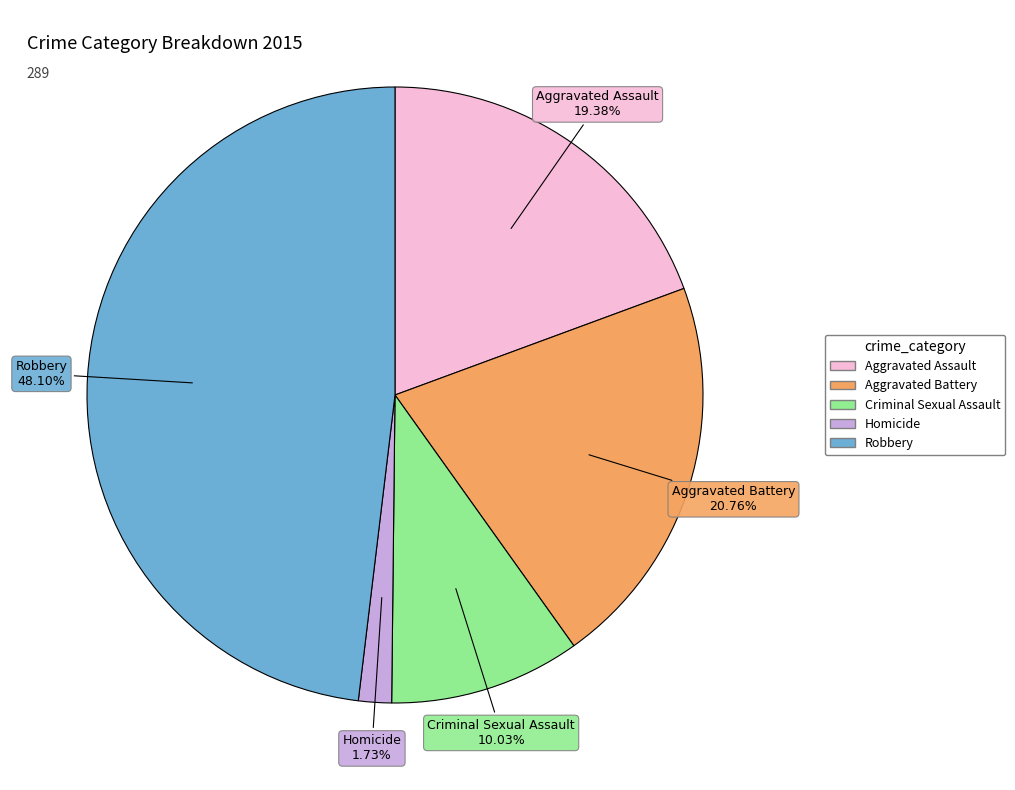

Rank the categories by value from highest to lowest.

Robbery, Aggravated Battery, Aggravated Assault, Criminal Sexual Assault, Homicide